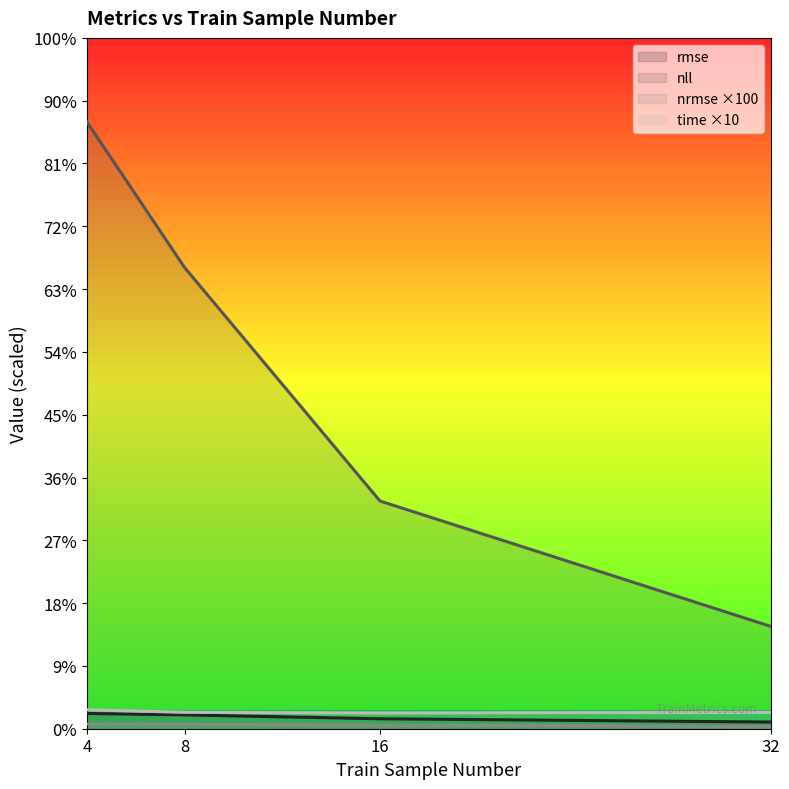

True or false: rmse and nll intersect in this chart.

False